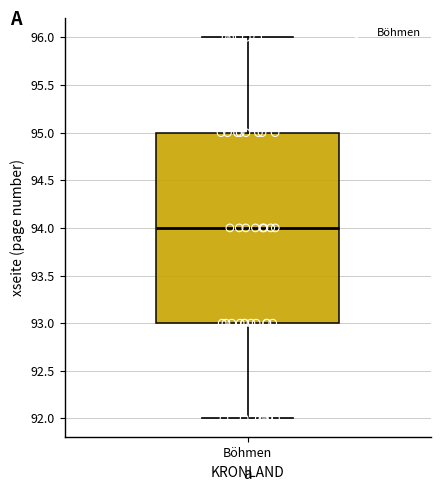

Transcribe this box plot: give where the median line is, the range the box spans, and where the two whiskers end, as read against the y-axis. The values are not printed on the chart, so give them approximately, as read against the axis.

median 94, box 93 to 95, whiskers 92 to 96